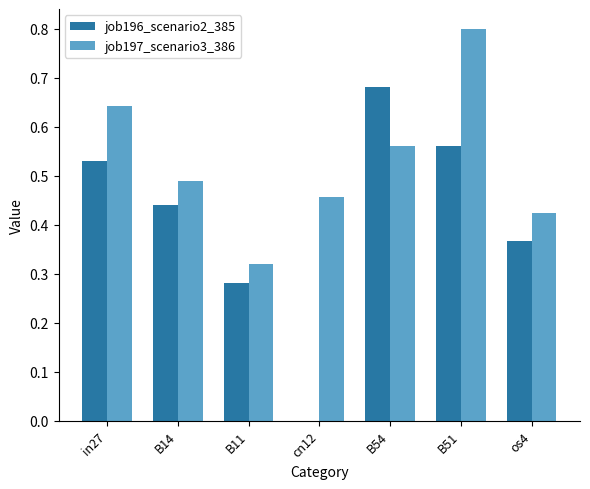

Which series has the largest total across all categories?

job197_scenario3_386